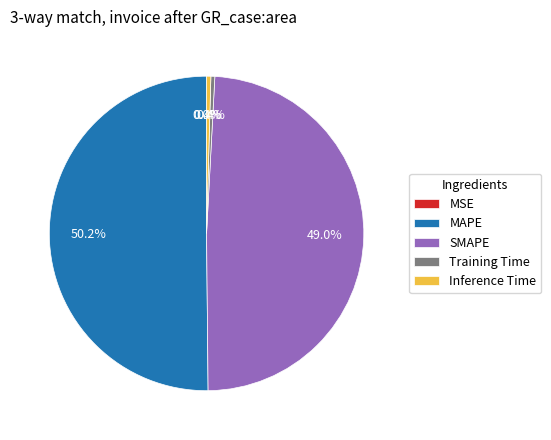

Which has a higher value, MAPE or Inference Time?

MAPE